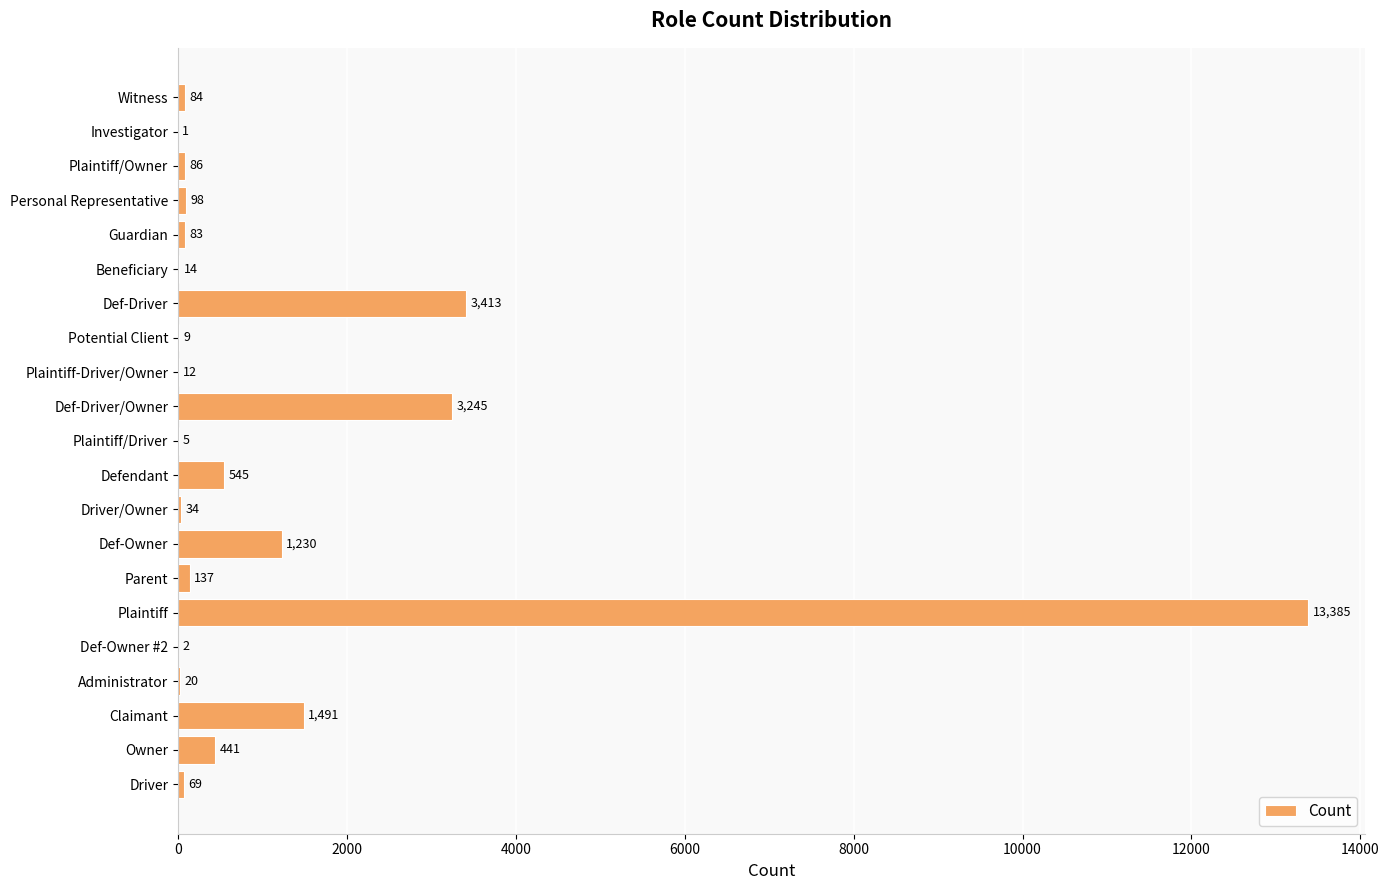

The value at Witness is 84. True or false?

True